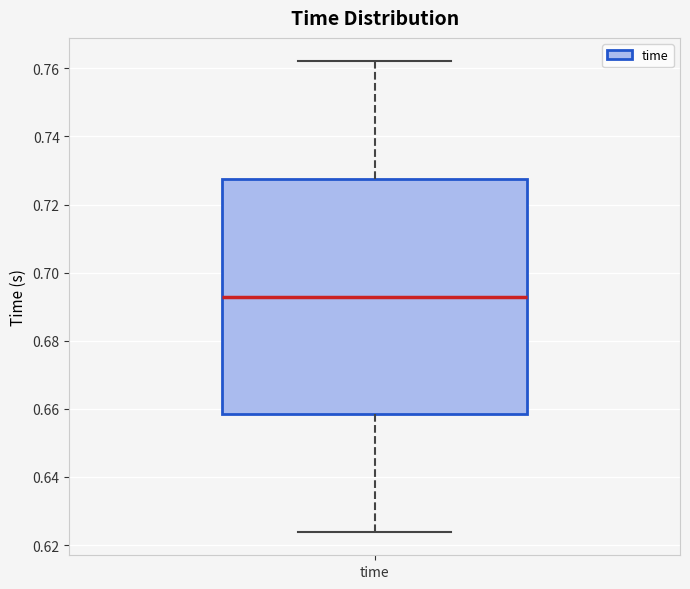

Read this box plot against the y-axis: the position of the median line, the range covered by the box, and the ends of both whiskers. The values are not printed on the chart, so give them approximately, as read against the axis.

median 0.692, box 0.658 to 0.728, whiskers 0.624 to 0.762